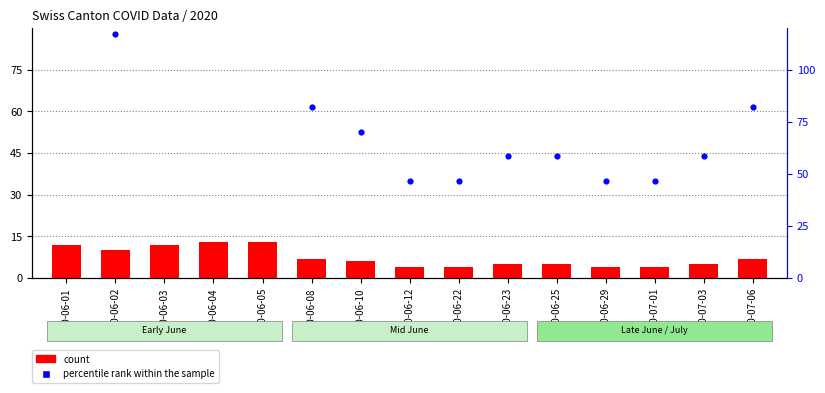

Which series has the widest spread of Y values?

percentile rank within the sample